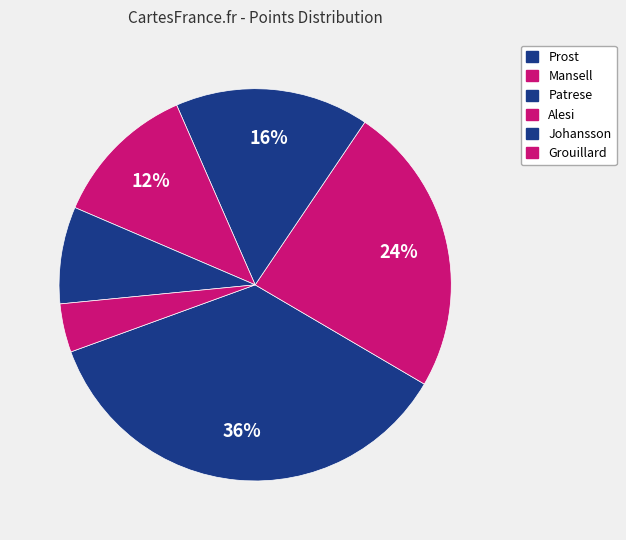

To the nearest percent, what portion does Johansson represent?

8%